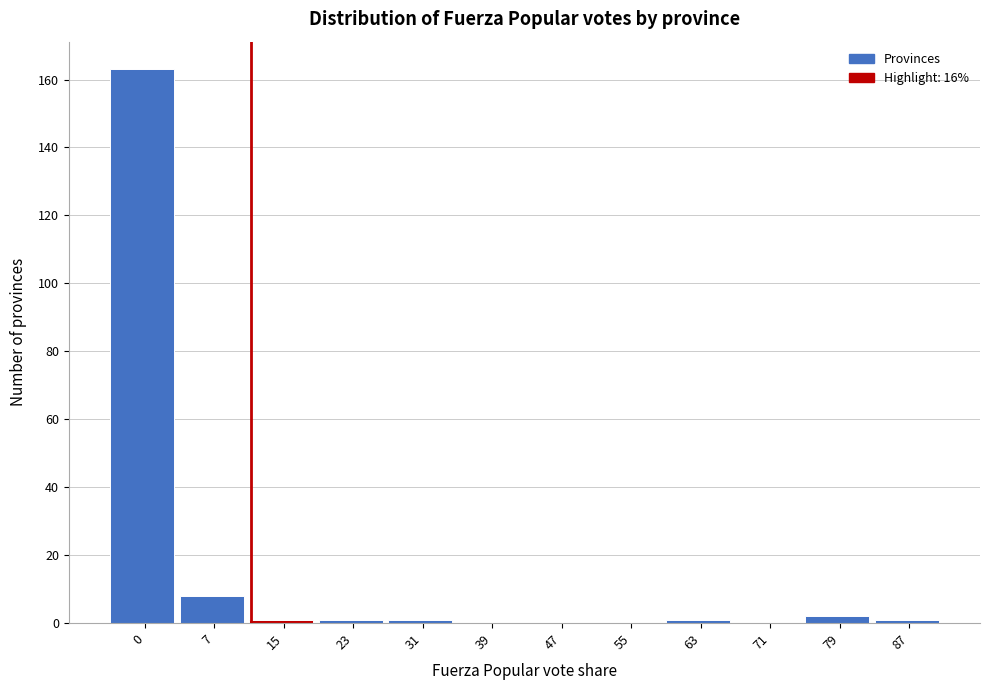

Reading left to right, what are all the values shown in this chart?

0=163	7=8	15=1	23=1	31=1	39=0	47=0	55=0	63=1	71=0	79=2	87=1